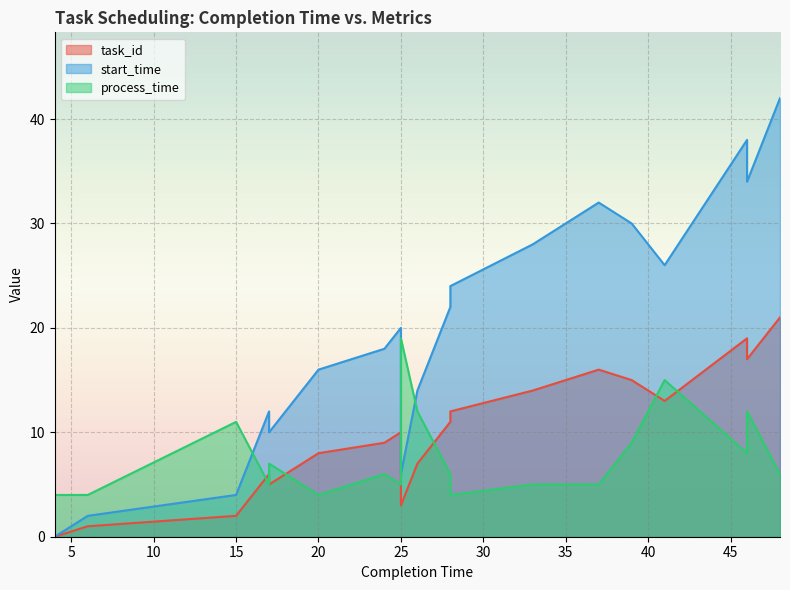

In process_time, how many points are higher than both neighbors (excluding endpoints)?

6